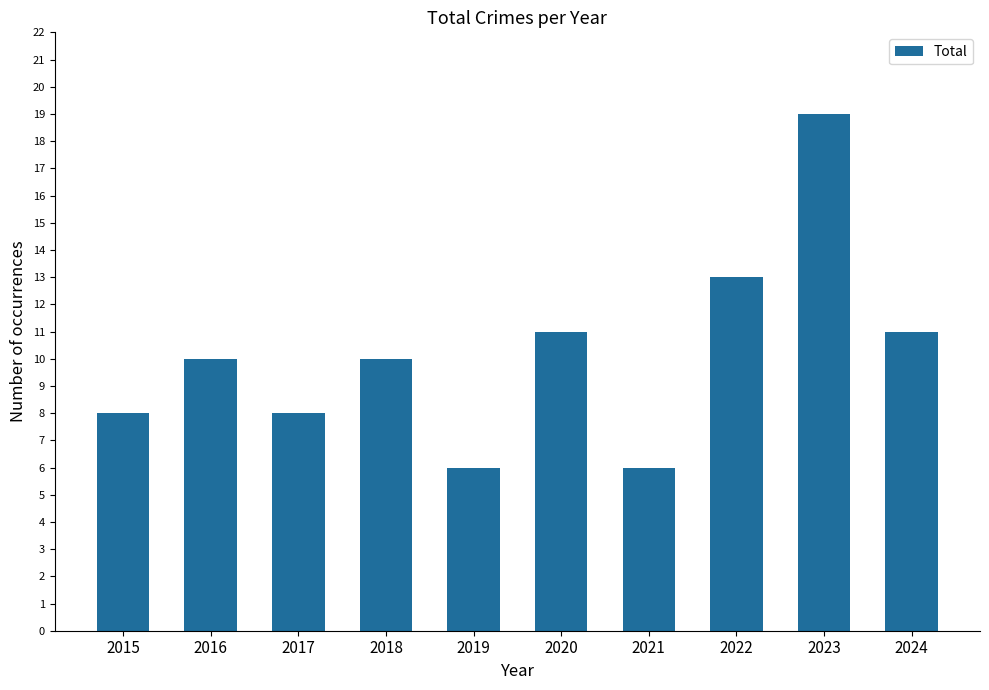

Is it true that the value at 2016 is 10?

True